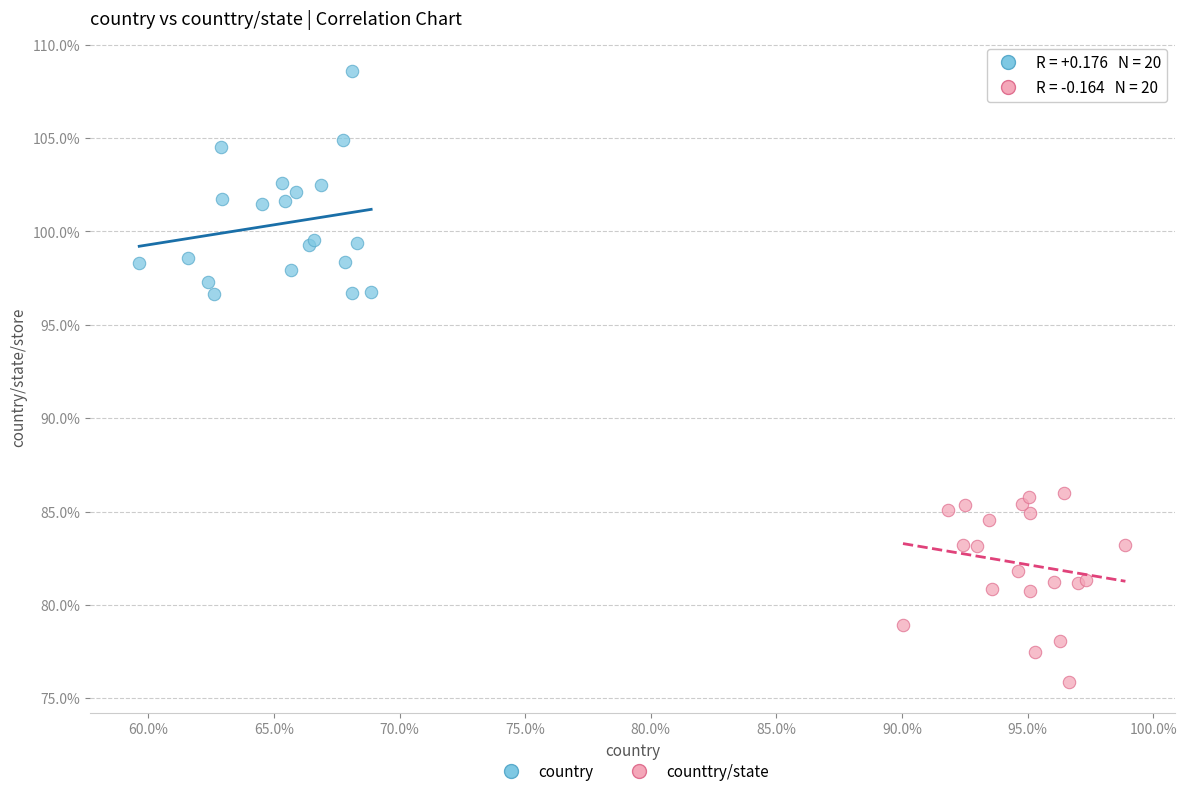

What are all the series names shown in the legend?

country, counttry/state